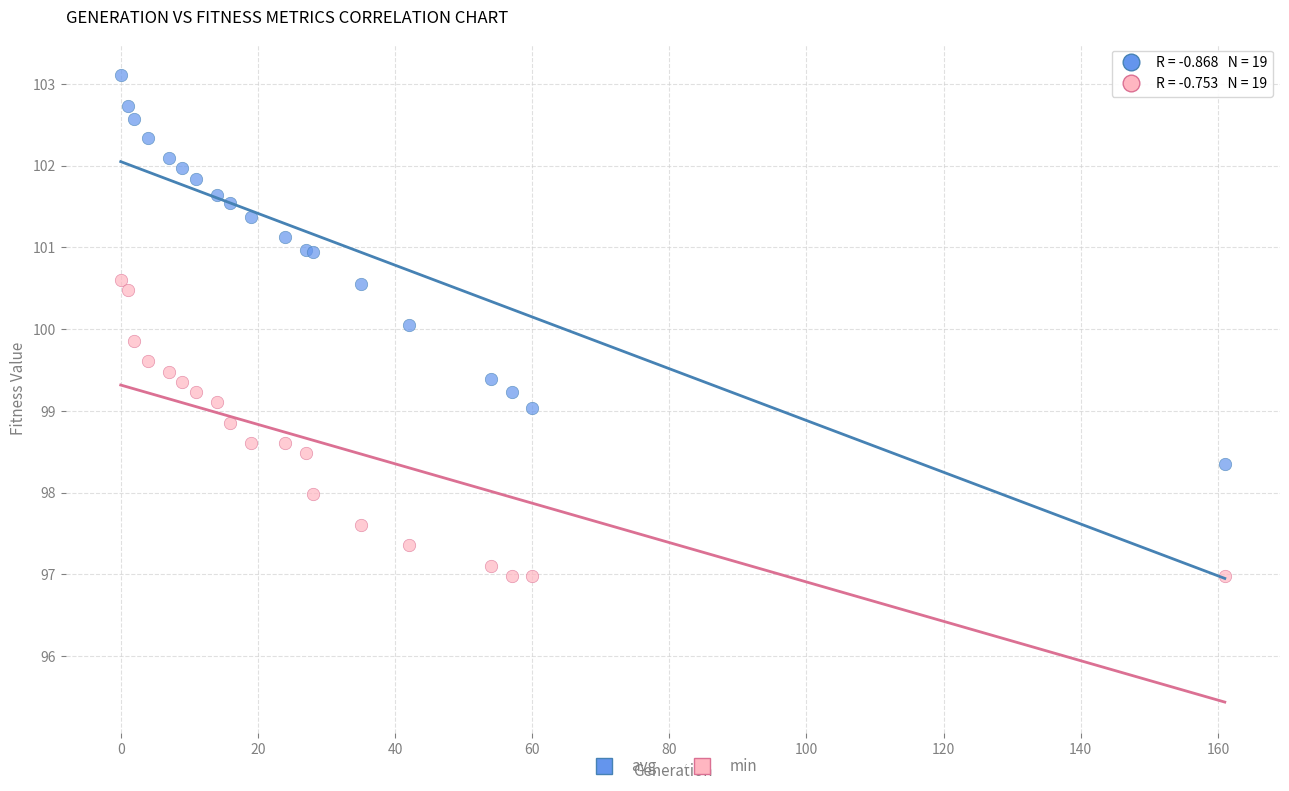

Which series reaches the minimum Y coordinate?

min